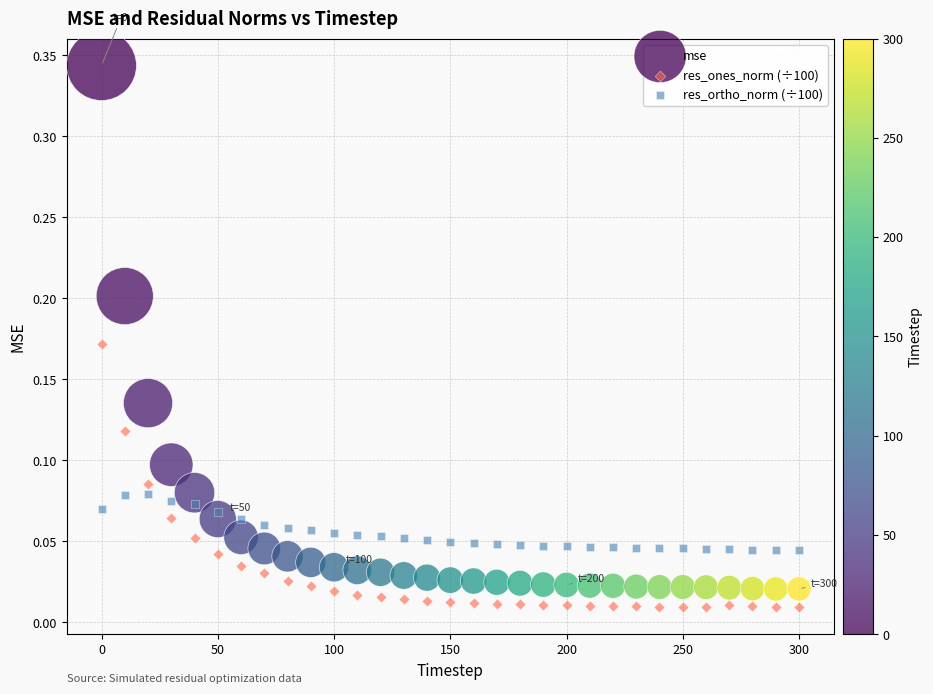

What are all the series names shown in the legend?

mse, res_ones_norm (÷100), res_ortho_norm (÷100)